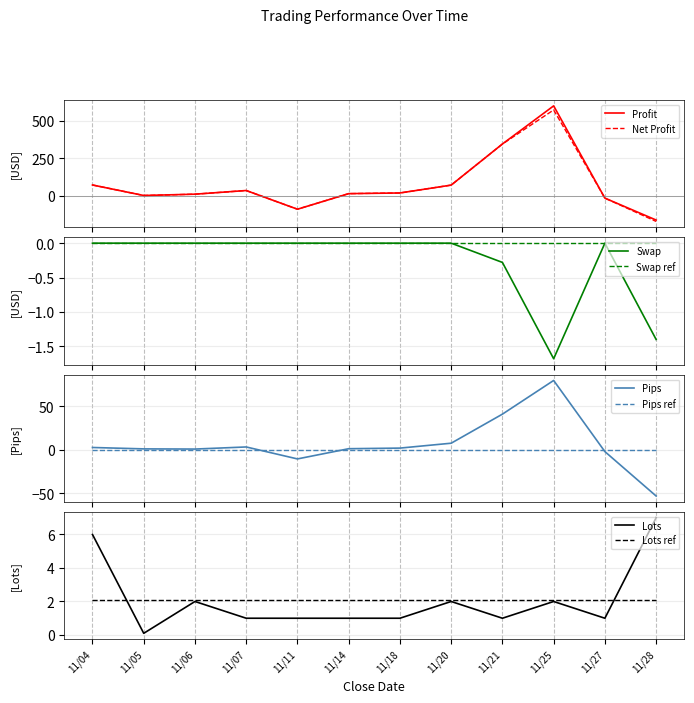

What is the minimum value for Profit?

-164.1